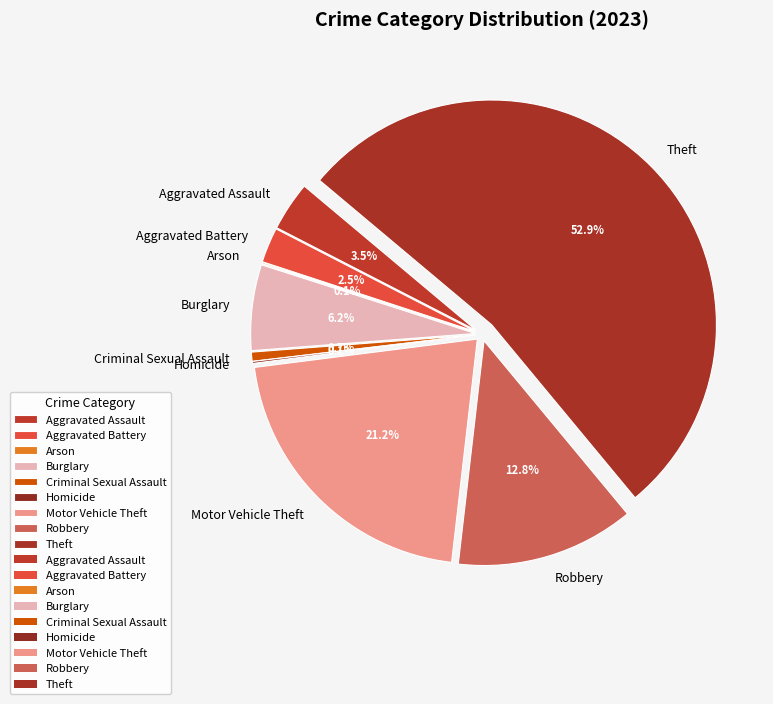

What is the majority slice?

Theft